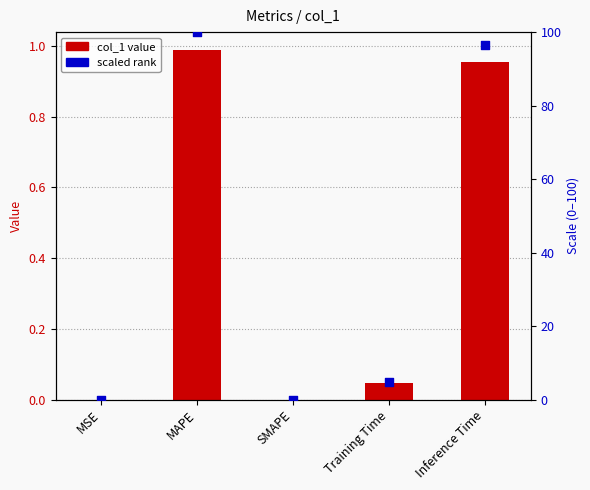

Which series contains the highest Y value?

scaled rank